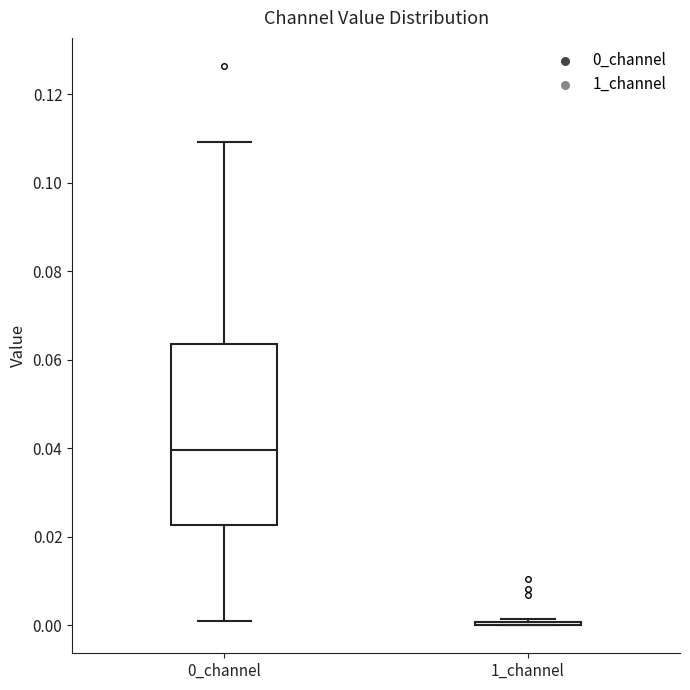

Reading left to right, transcribe this box plot: for each box, give where its median line is, the range the box spans, and where its two whiskers end, as read against the y-axis. The values are not printed on the chart, so give them approximately, as read against the axis.

0_channel: median 0.040, box 0.022 to 0.064, whiskers 0.000 to 0.110
1_channel: box collapsed to a line at 0.000, whiskers 0.000 to 0.002